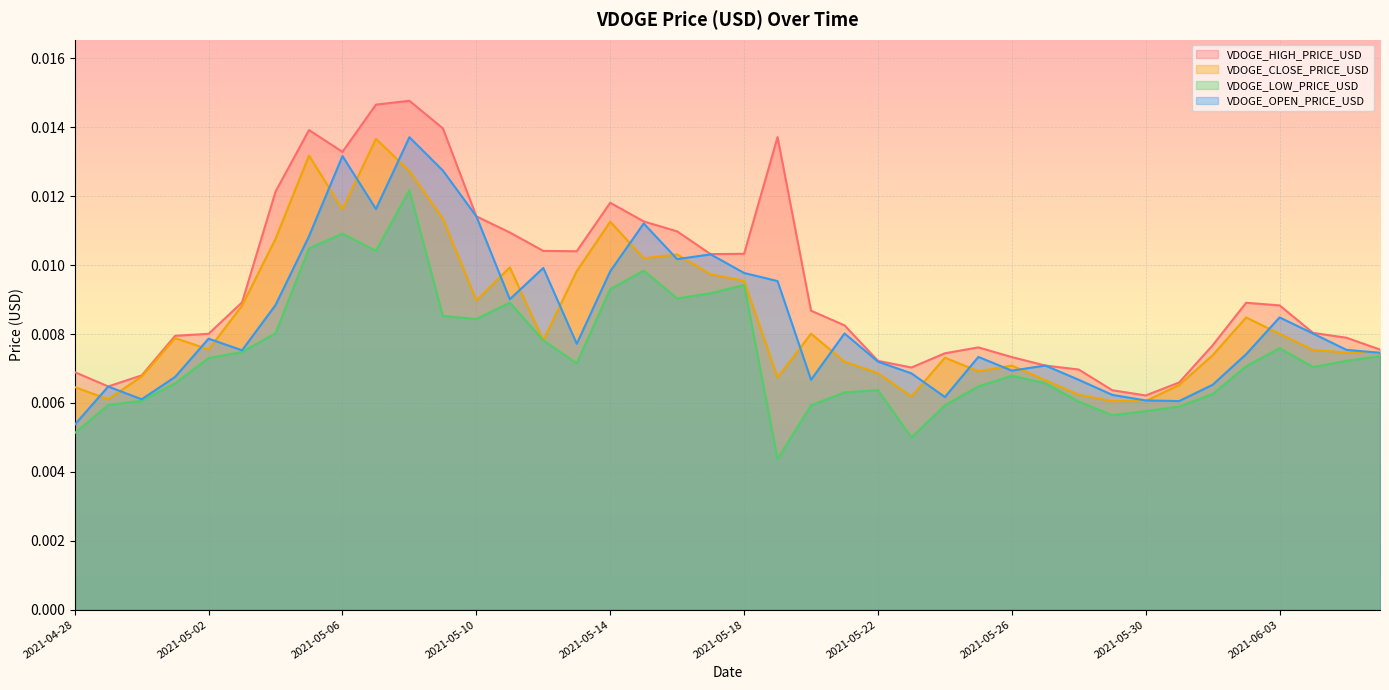

Which series has the widest spread of values?

VDOGE_HIGH_PRICE_USD